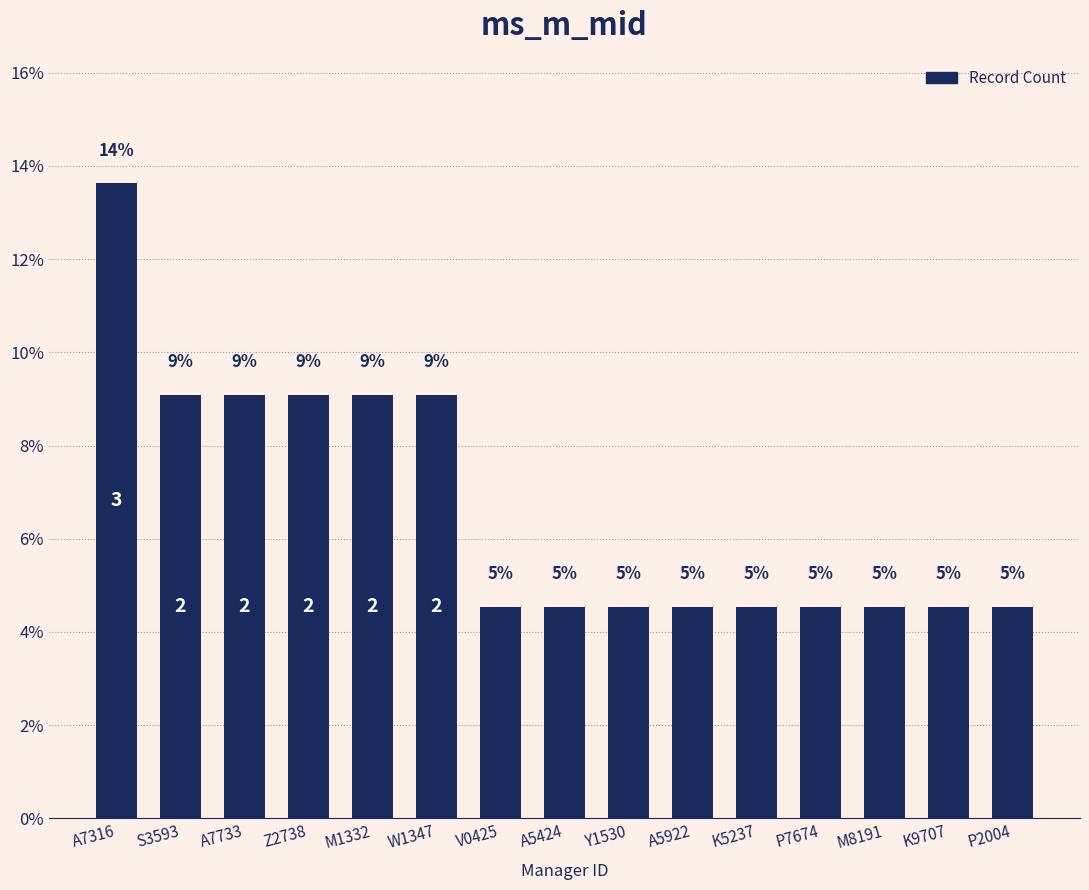

Are the bars horizontal?

No